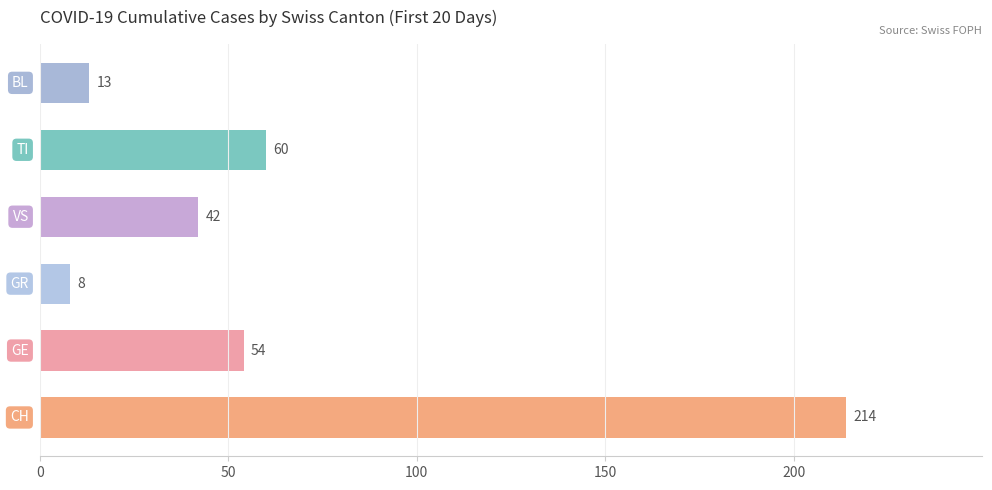

What is the maximum value shown in the chart?

214